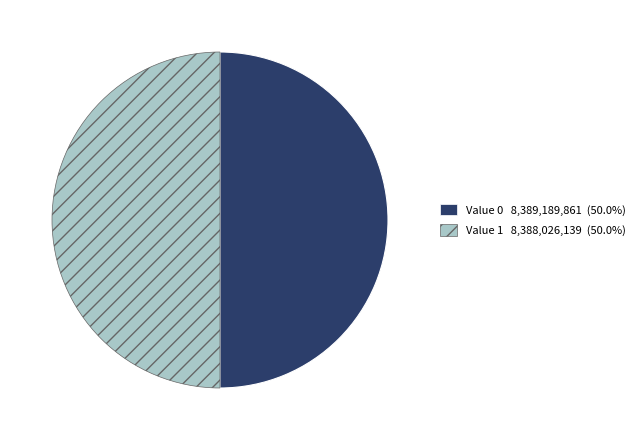

What is the ratio of the value at Value 1 8,388,026,139 (50.0%) to the value at Value 0 8,389,189,861 (50.0%)?

1.0